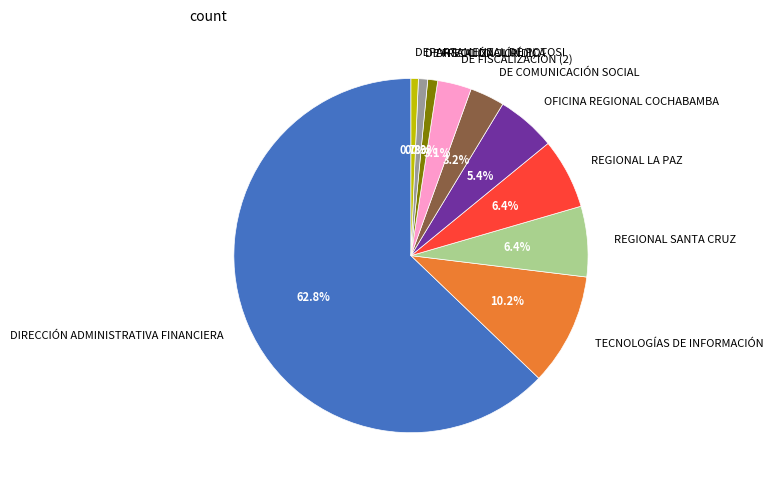

What is the majority slice?

DIRECCIÓN ADMINISTRATIVA FINANCIERA